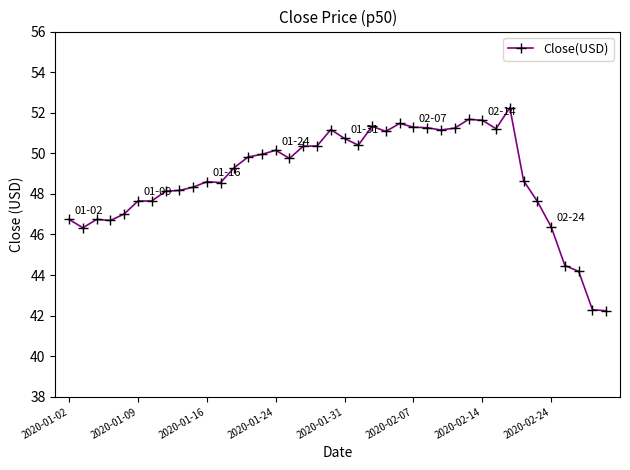

What is the value of the 29th point from the left?

51.2